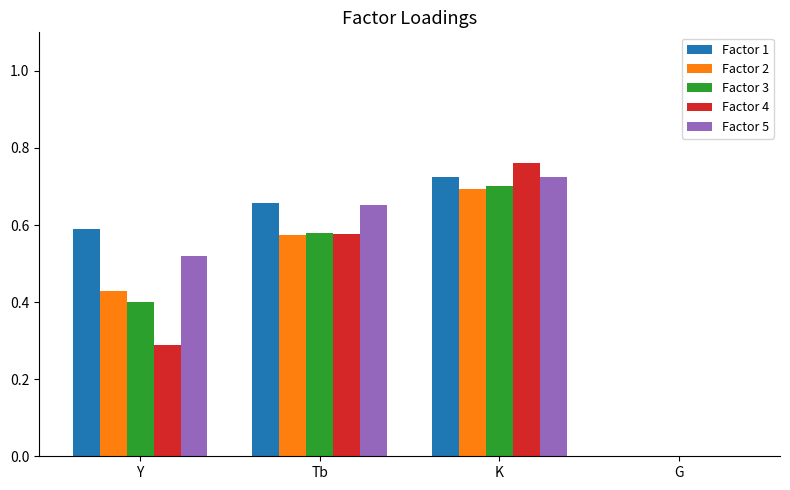

Which series changed the most between Y and G?

Factor 1